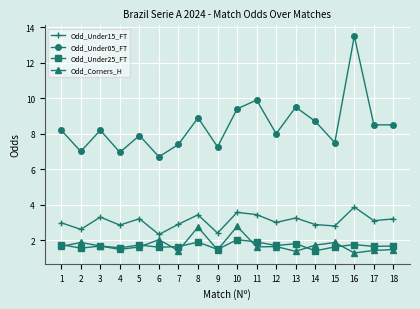

Which series has the largest total across all categories?

Odd_Under05_FT